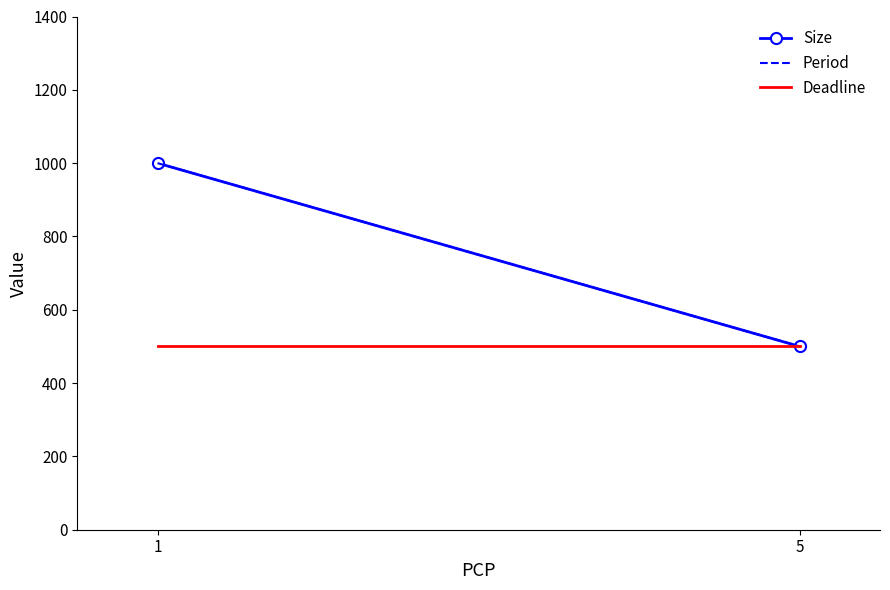

At which category is the sum across all series the highest?

1